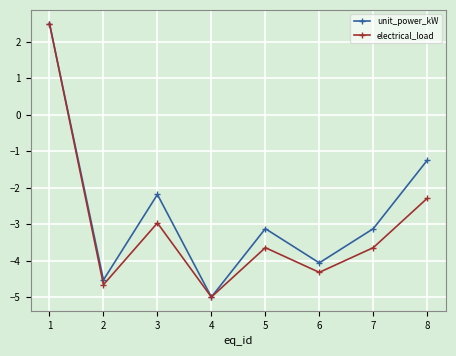

What is the value of the electrical_load point at the 7th from the left?

-3.6